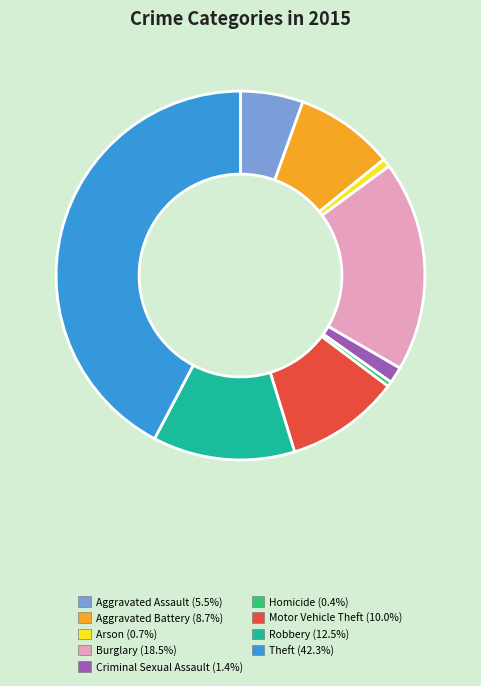

Which slice is the largest?

Theft